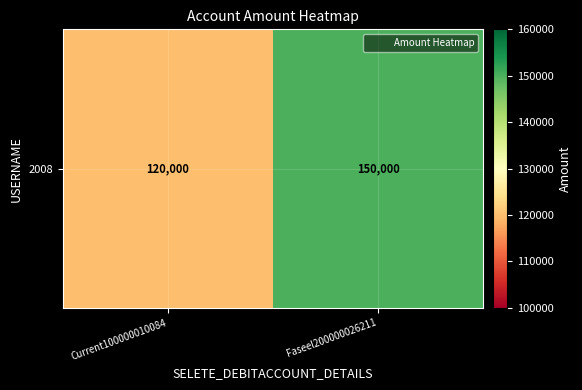

Which has a higher value, Current100000010084 or Faseel200000026211?

Faseel200000026211